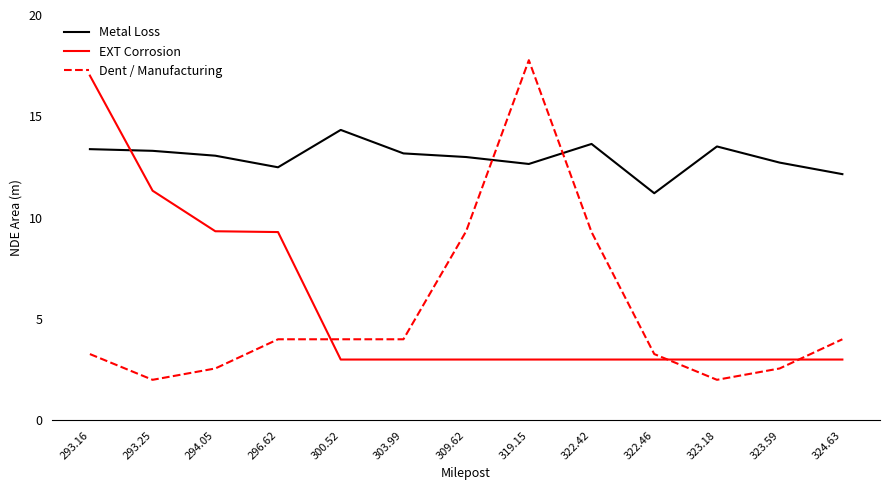

Is it true that Dent / Manufacturing equals 4.0 at 300.52?

True